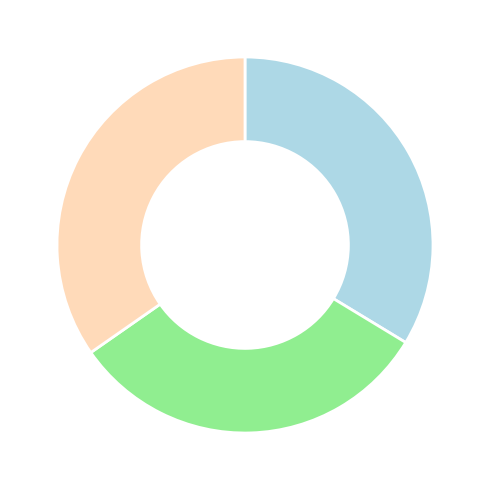

Does any single category account for the majority?

No